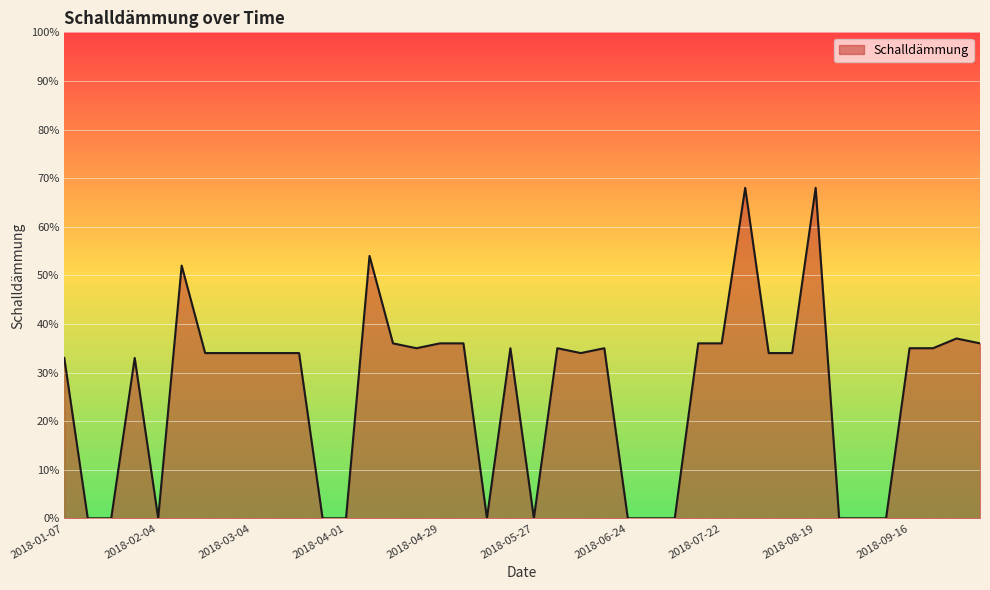

What is the difference between the maximum and minimum values?

68